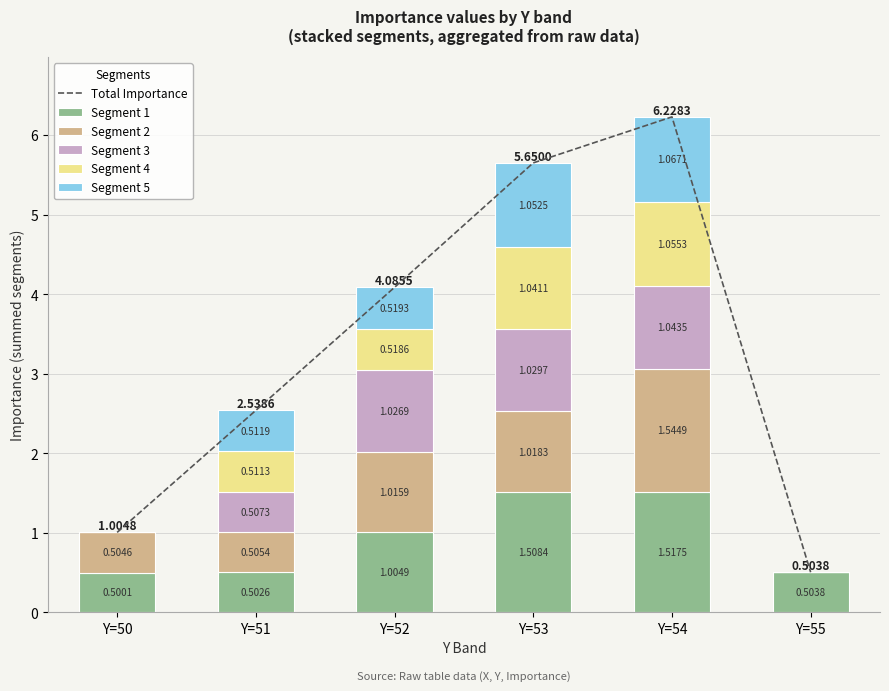

Reading right to left, list all the values displayed in this chart.

Total Importance: Y=55=0.5	Y=54=6.2	Y=53=5.6	Y=52=4.1	Y=51=2.5	Y=50=1.0
Segment 1: Y=55=0.5	Y=54=1.5	Y=53=1.5	Y=52=1.0	Y=51=0.5	Y=50=0.5
Segment 2: Y=55=0.0	Y=54=1.5	Y=53=1.0	Y=52=1.0	Y=51=0.5	Y=50=0.5
Segment 3: Y=55=0.0	Y=54=1.0	Y=53=1.0	Y=52=1.0	Y=51=0.5	Y=50=0.0
Segment 4: Y=55=0.0	Y=54=1.1	Y=53=1.0	Y=52=0.5	Y=51=0.5	Y=50=0.0
Segment 5: Y=55=0.0	Y=54=1.1	Y=53=1.1	Y=52=0.5	Y=51=0.5	Y=50=0.0